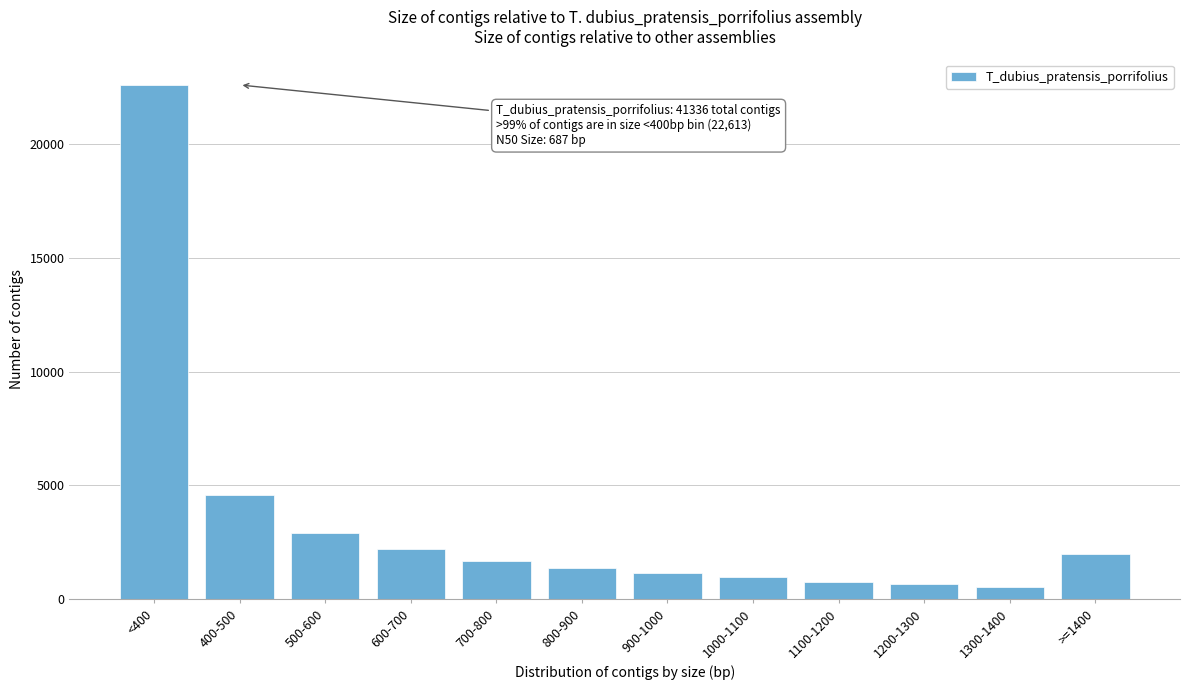

Reading left to right, what are all the values shown in this chart?

<400=22613	400-500=4588	500-600=2880	600-700=2207	700-800=1678	800-900=1365	900-1000=1153	1000-1100=950	1100-1200=746	1200-1300=635	1300-1400=534	>=1400=1987